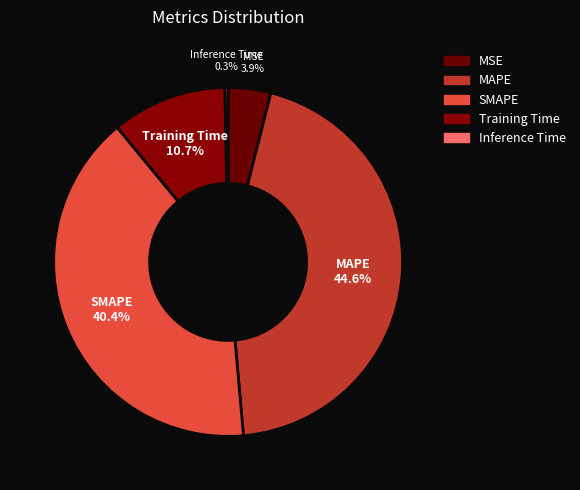

Rank the categories by value from highest to lowest.

MAPE, SMAPE, Training Time, MSE, Inference Time